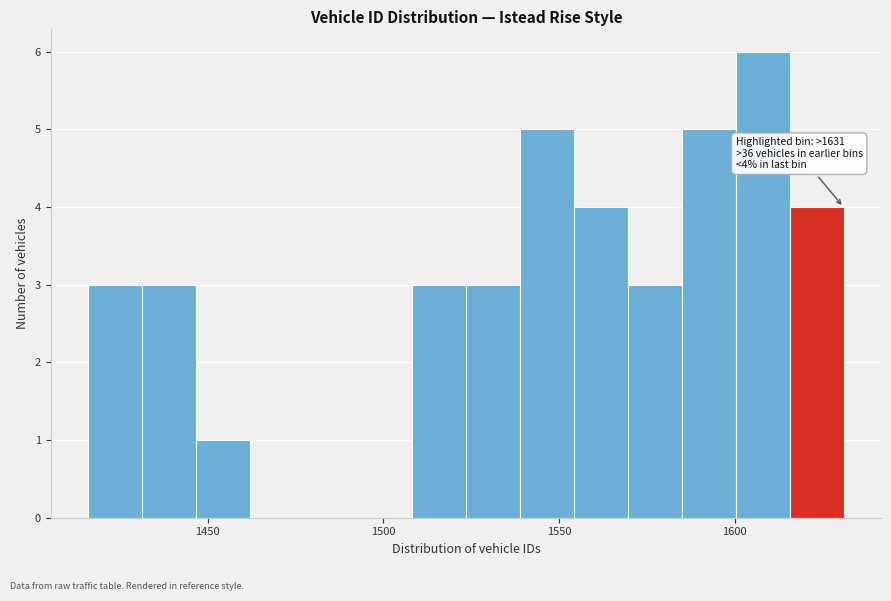

Read against the x-axis, roughly where is the centre of the tallest bar?

1610